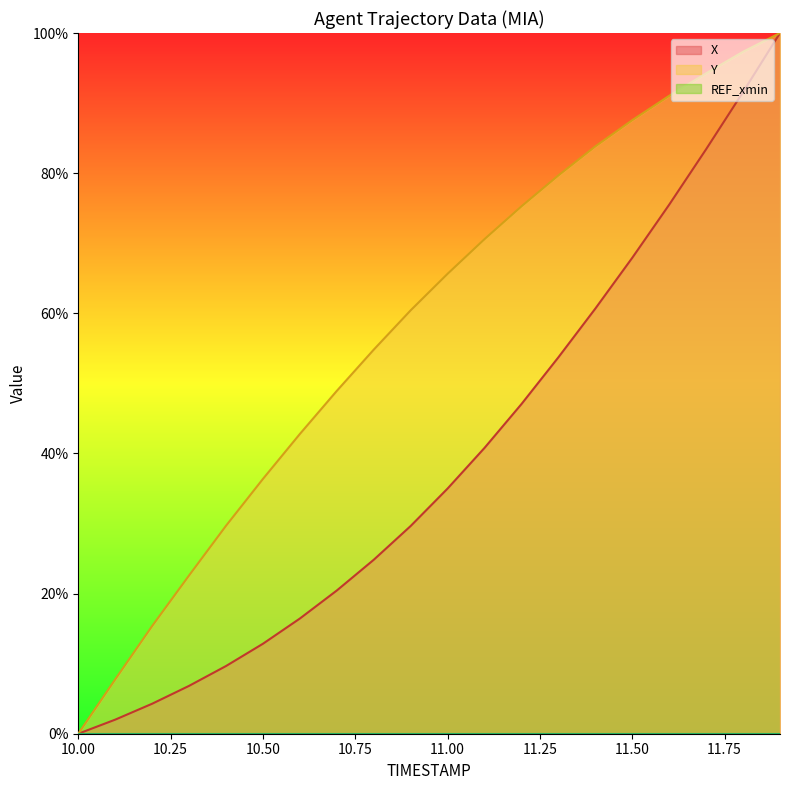

True or false: Y and X intersect in this chart.

False